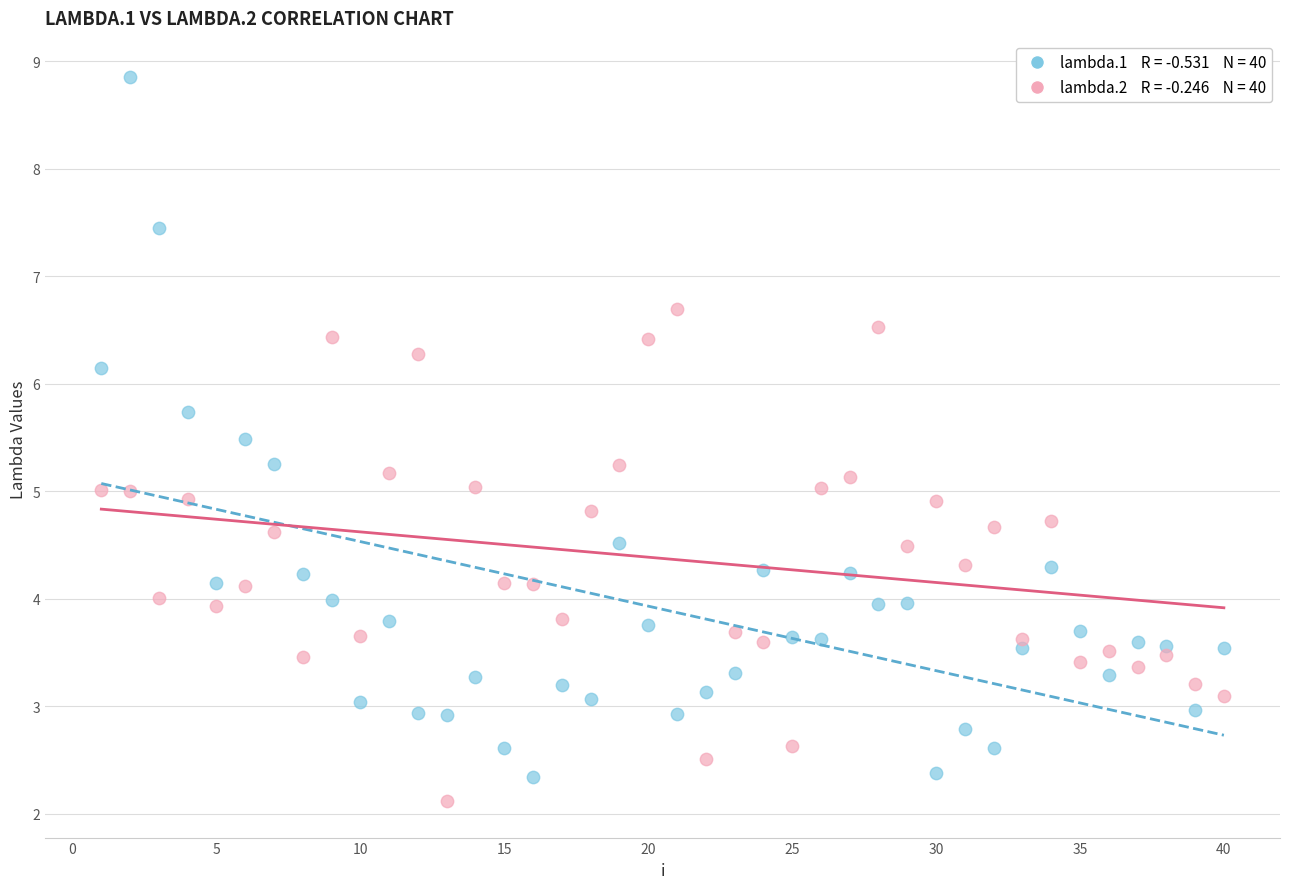

Across all data points, what is the range of Y values (max minus min)?

6.7